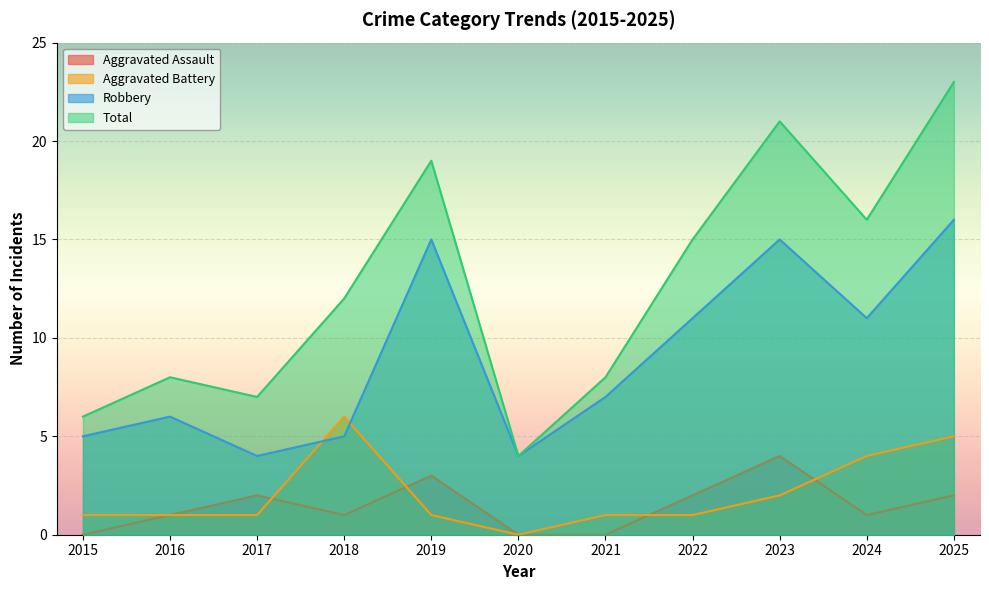

List the labels in order of Robbery value, largest first.

2025, 2019, 2023, 2022, 2024, 2021, 2016, 2015, 2018, 2017, 2020